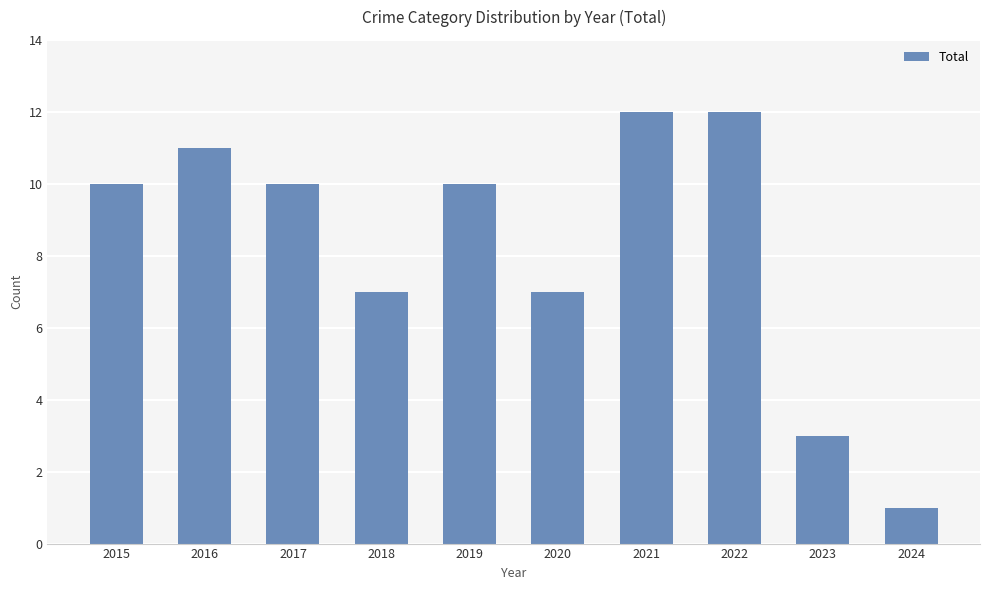

What is the value of the 2nd bar from the left?

11